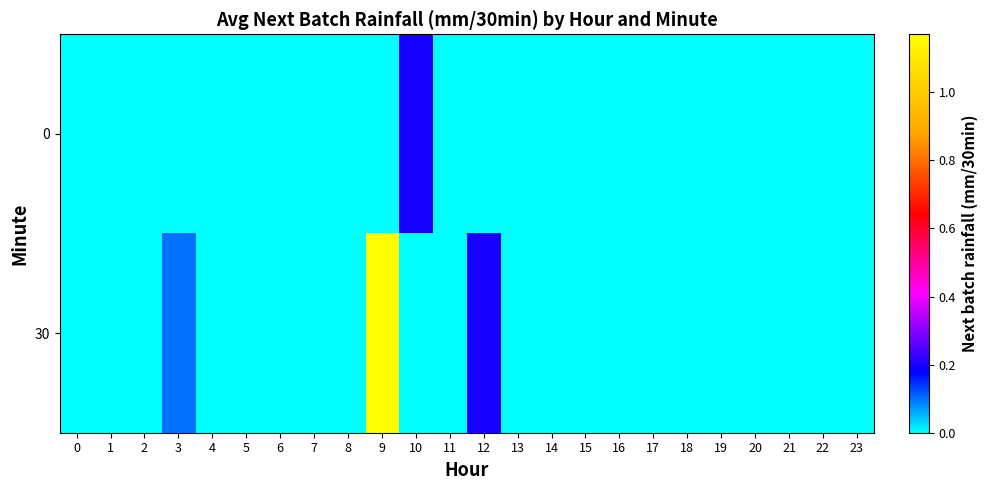

How many data points does each series have?

24